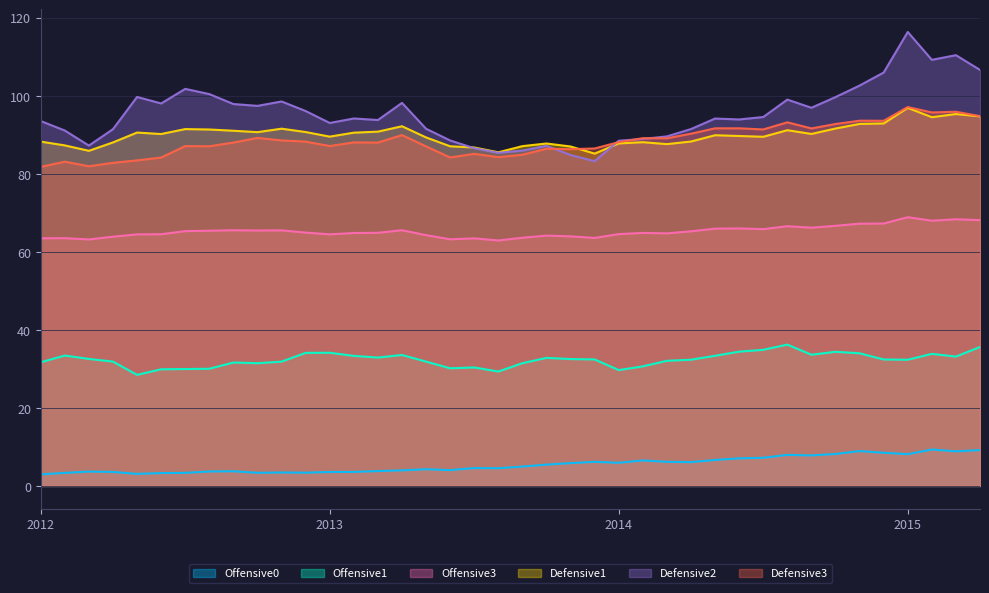

Reading right to left, list all the values displayed in this chart.

Offensive0: 9.2	8.9	9.3	8.1	8.5	8.9	8.2	7.8	7.9	7.2	7.1	6.7	6.1	6.2	6.5	5.9	6.2	5.8	5.5	5.0	4.5	4.6	4.0	4.3	4.0	3.8	3.6	3.6	3.4	3.4	3.4	3.8	3.7	3.3	3.3	3.1	3.6	3.7	3.3	3.0
Offensive1: 35.6	33.2	33.8	32.3	32.4	34.0	34.4	33.6	36.2	34.9	34.4	33.4	32.4	32.1	30.6	29.7	32.4	32.5	32.8	31.5	29.3	30.4	30.2	31.9	33.6	32.9	33.3	34.1	34.1	31.9	31.5	31.6	30.0	30.0	29.9	28.5	31.9	32.5	33.4	31.7
Offensive3: 68.1	68.3	68.0	68.9	67.3	67.2	66.7	66.2	66.6	65.8	66.0	65.9	65.3	64.7	64.9	64.5	63.6	64.0	64.2	63.6	62.9	63.5	63.2	64.3	65.5	64.9	64.8	64.5	64.9	65.5	65.5	65.5	65.4	65.3	64.5	64.5	63.9	63.2	63.5	63.5
Defensive1: 94.7	95.3	94.5	96.9	92.9	92.8	91.6	90.2	91.2	89.5	89.7	89.9	88.3	87.6	88.1	87.8	85.2	87.0	87.8	87.1	85.5	86.7	87.1	89.3	92.2	90.8	90.5	89.5	90.7	91.6	90.7	91.0	91.4	91.5	90.2	90.6	88.1	85.9	87.3	88.3
Defensive2: 106.6	110.4	109.2	116.4	106.0	102.6	99.7	96.9	99.0	94.6	93.9	94.2	91.5	89.6	88.9	88.5	83.2	84.8	87.2	85.9	85.4	86.6	88.5	91.5	98.2	93.8	94.2	93.0	96.1	98.5	97.4	97.9	100.4	101.8	98.0	99.7	91.5	87.2	91.1	93.5
Defensive3: 94.8	95.9	95.7	97.1	93.6	93.6	92.8	91.6	93.2	91.4	91.7	91.7	90.3	89.1	89.1	88.1	86.5	86.3	86.4	84.9	84.3	85.1	84.2	87.0	89.9	88.0	88.1	87.1	88.3	88.6	89.2	88.0	87.1	87.1	84.2	83.4	82.8	81.9	83.1	81.8